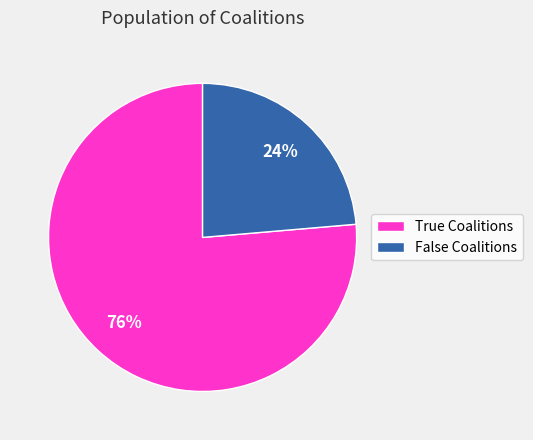

Does True Coalitions represent more than half of the total?

Yes